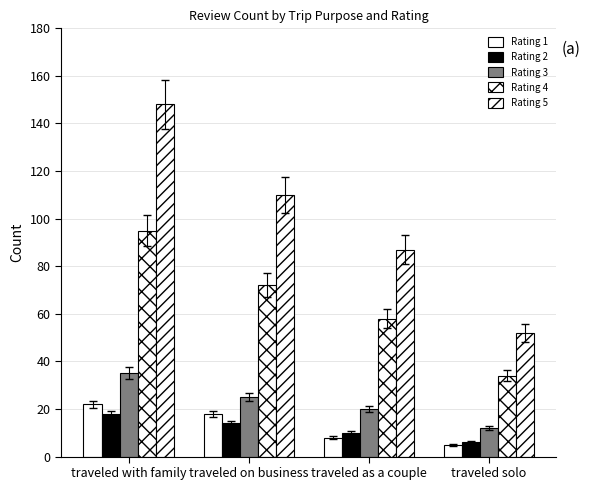

At how many categories does at least one series exceed 23?

4